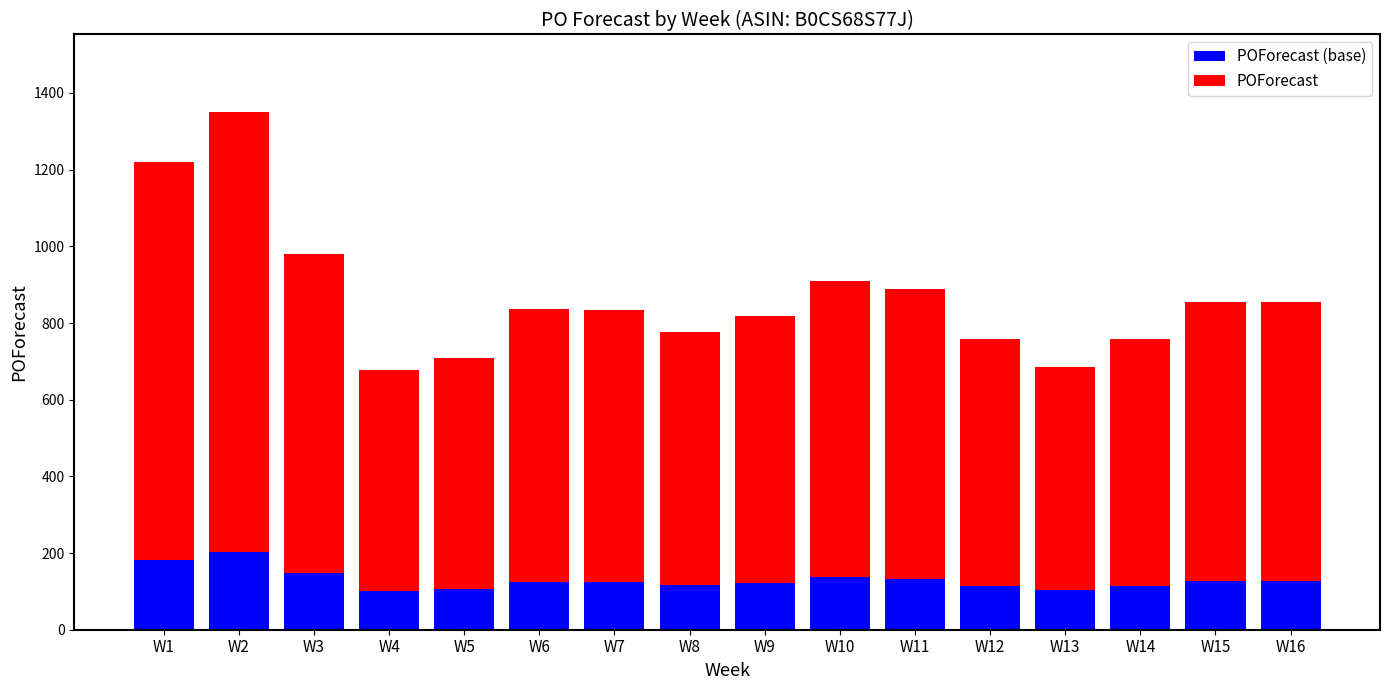

At which category is the sum across all series the highest?

W2